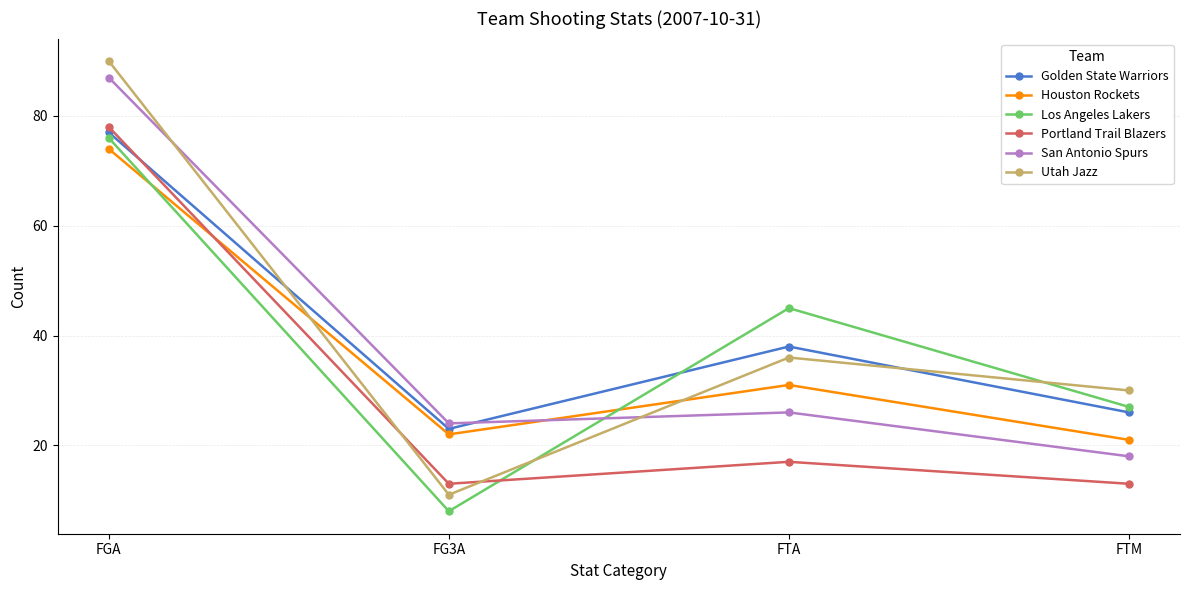

What is the label of the 4th point from the right?

FGA